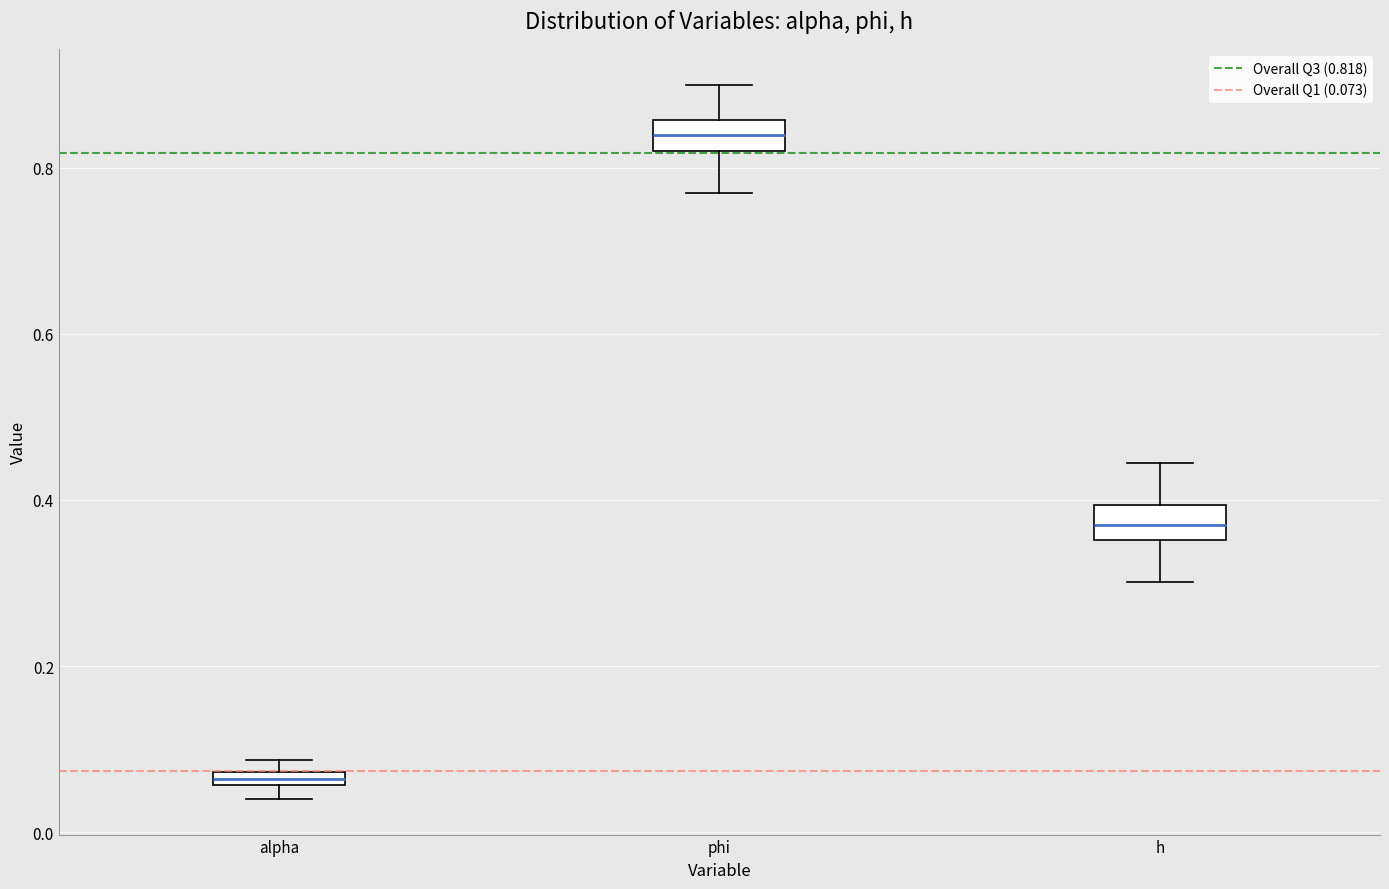

Which box has the lowest median line?

alpha